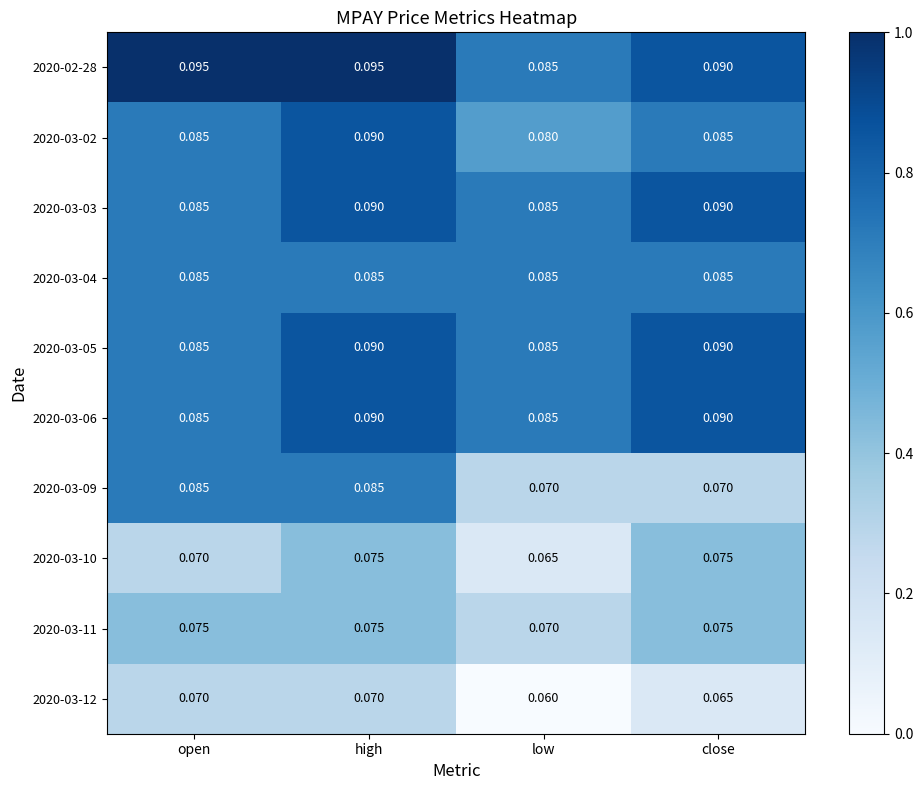

Is the value of 2020-03-02 at open greater than the value of 2020-02-28 at open?

No